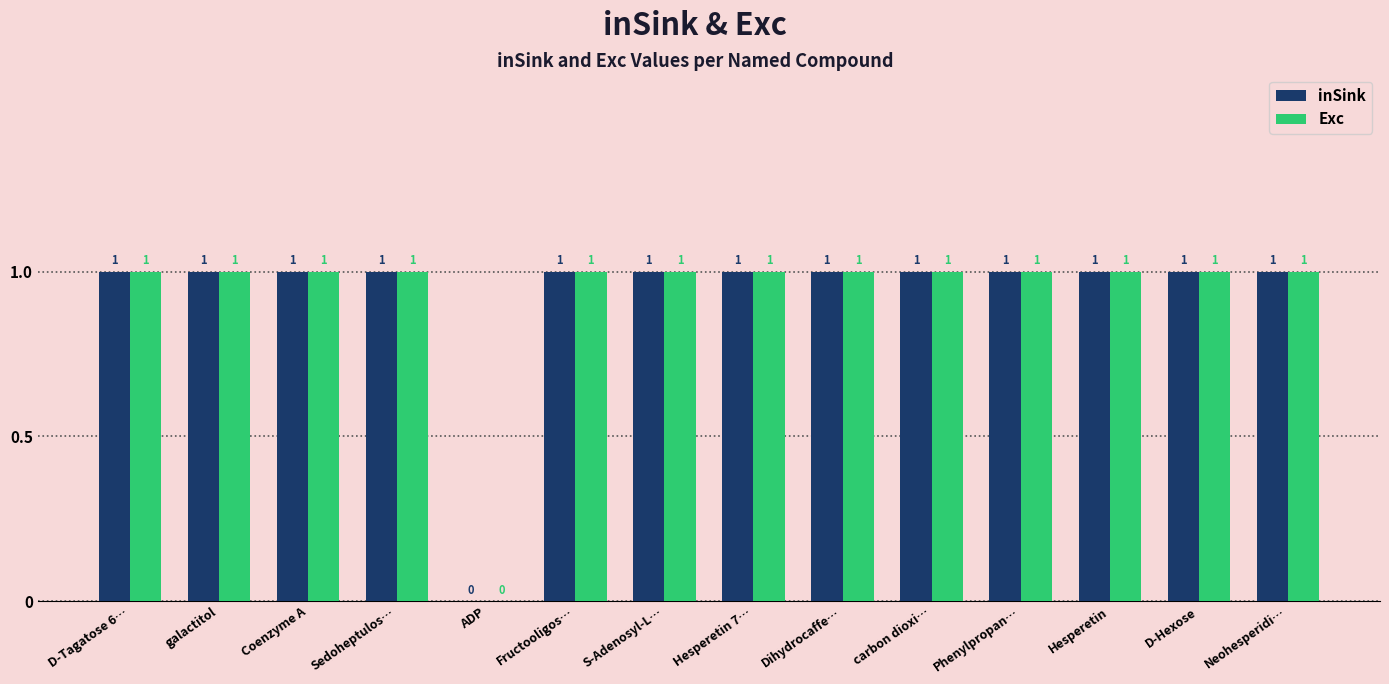

What value does the Exc series have at Sedoheptulos…?

1